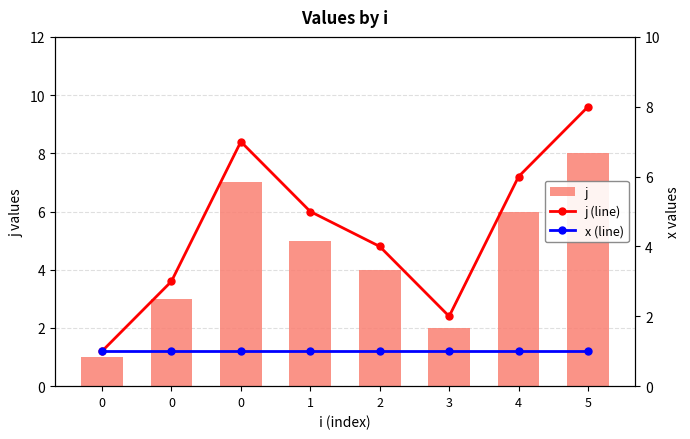

What is the value of the x (line) bar at the 3rd from the left?

1